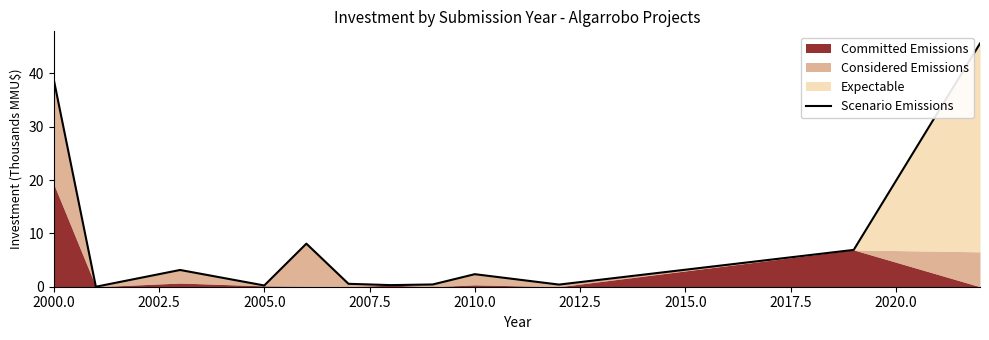

What is the greatest value displayed?

45.6